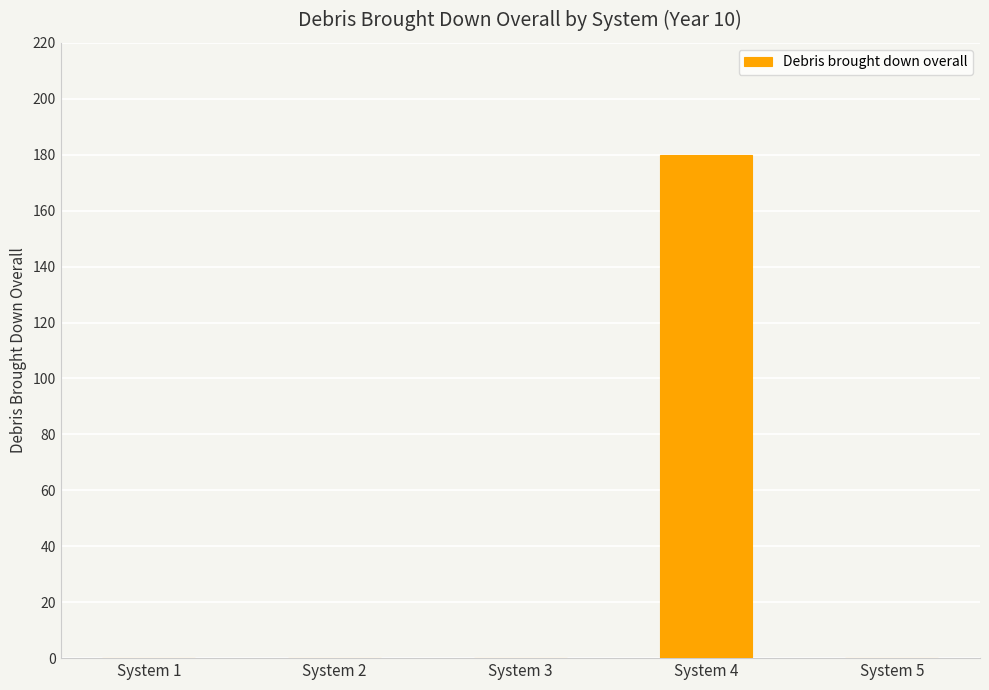

Count the number of data series in this chart.

1